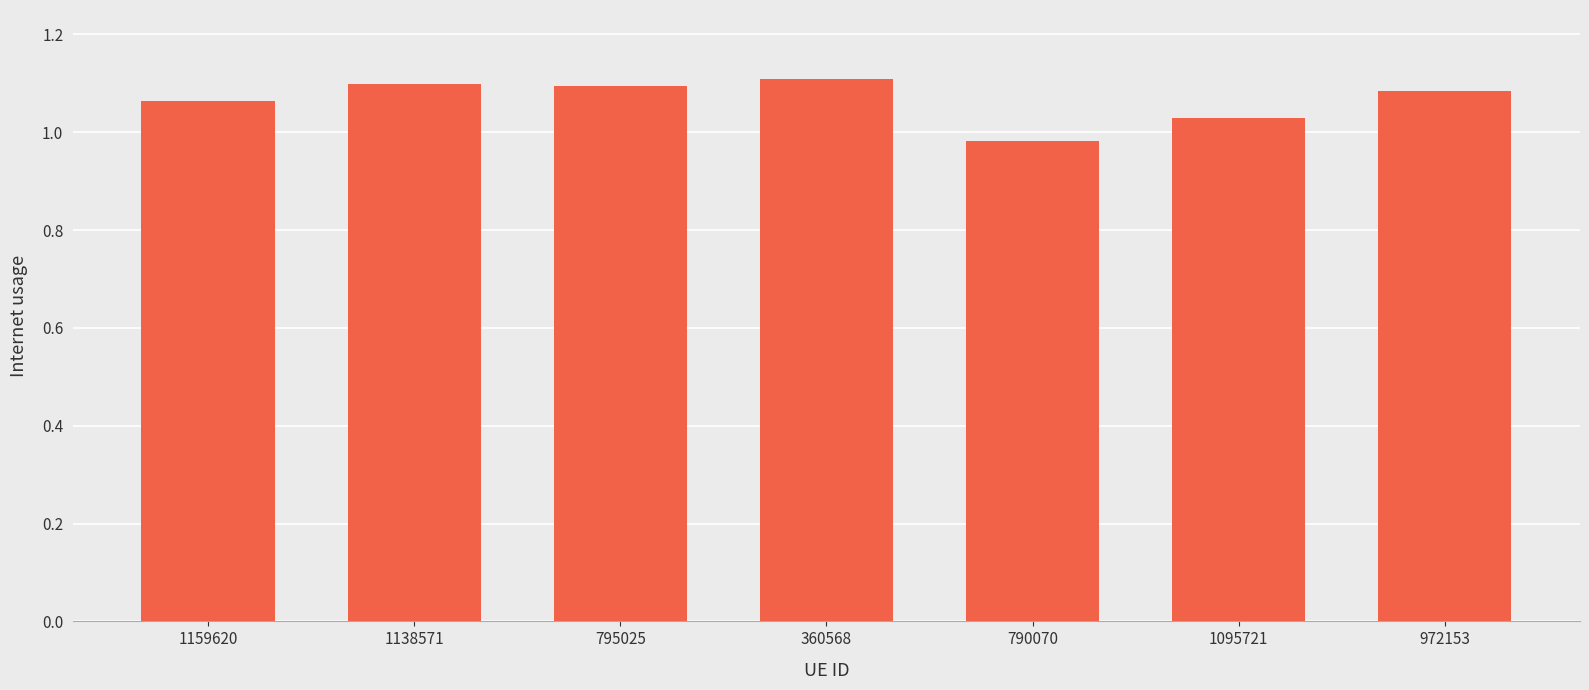

Where does the data first go above 1?

1159620